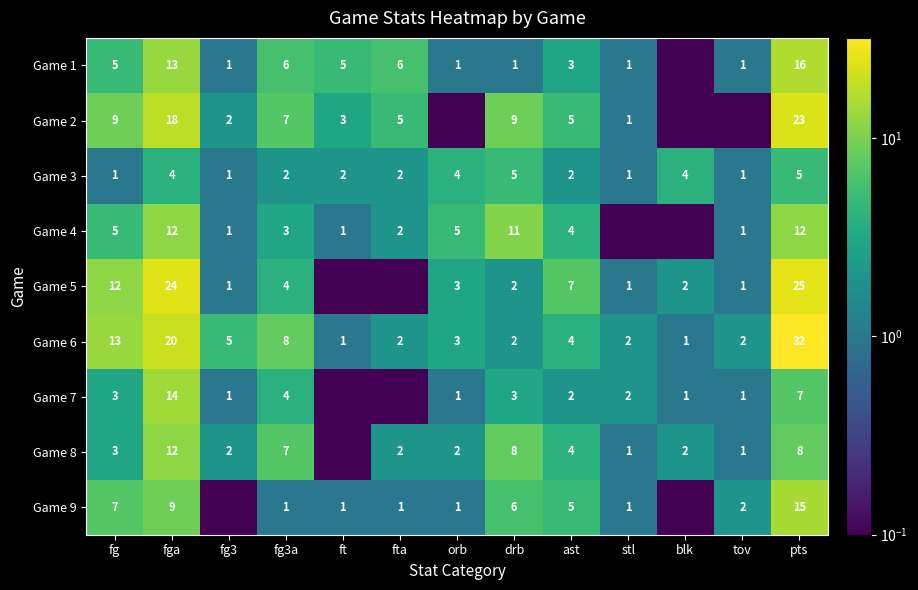

What is the sum of the Game 5 values at drb and fga?

26.0